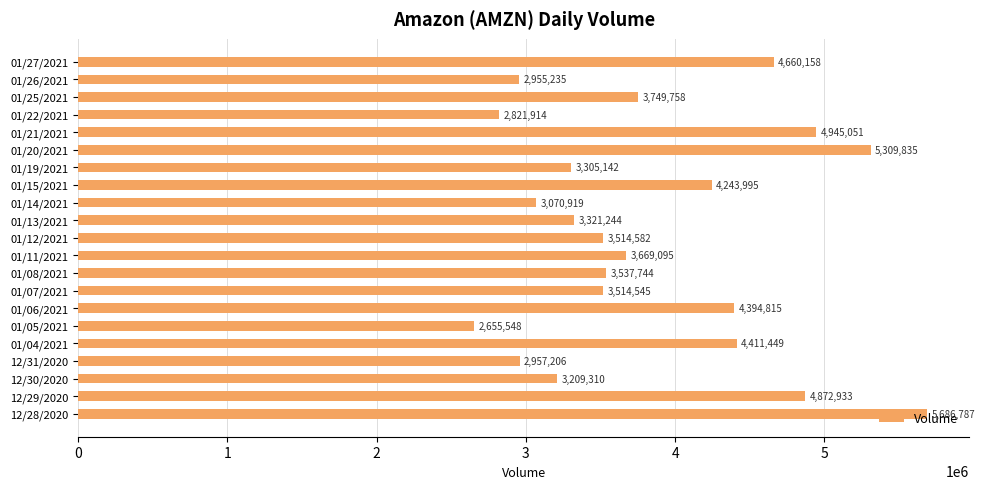

What is the difference between the values at 01/11/2021 and 01/08/2021?

131351